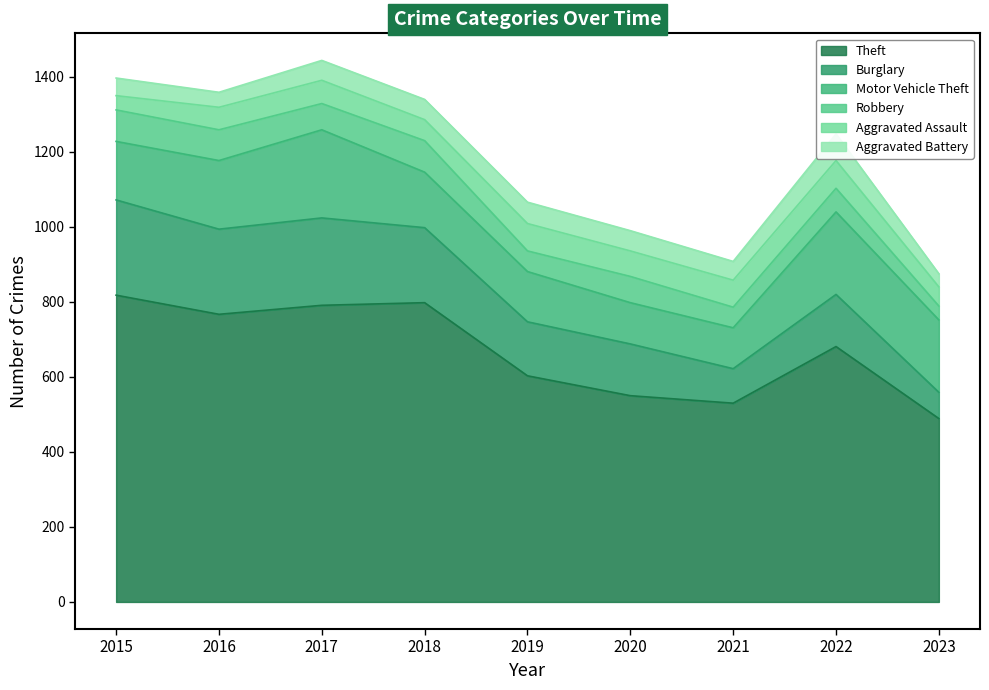

What is the sum of the Motor Vehicle Theft values at 2019 and 2017?

369